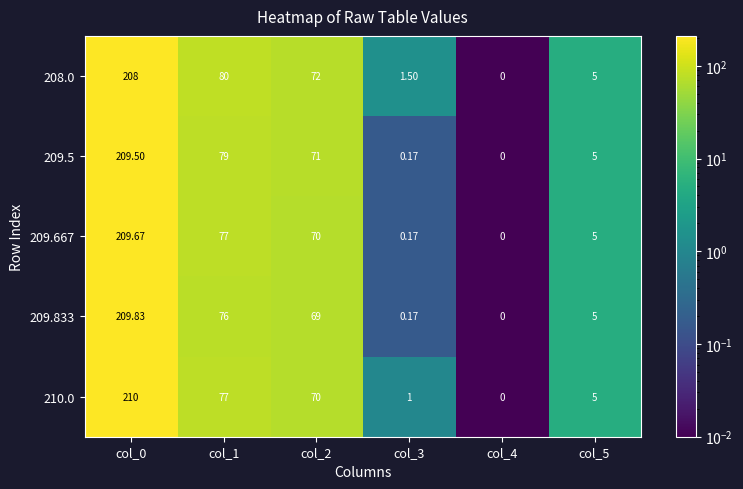

Is the value of 209.667 at col_4 greater than the value of 209.833 at col_3?

No